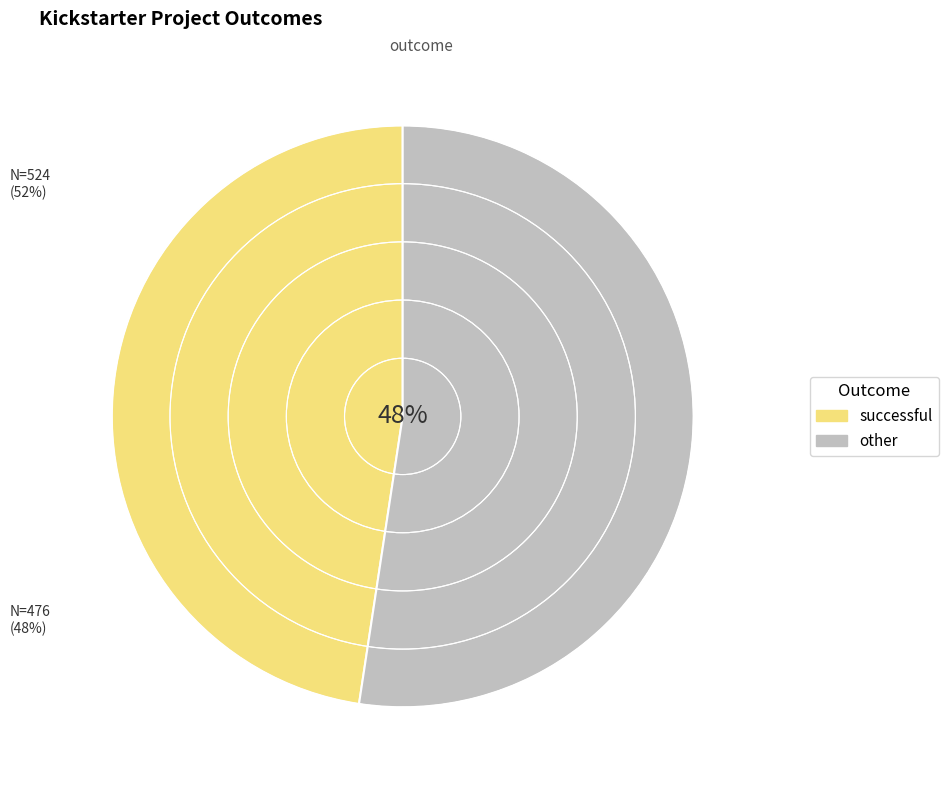

True or false: canceled accounts for 1% of the total.

False